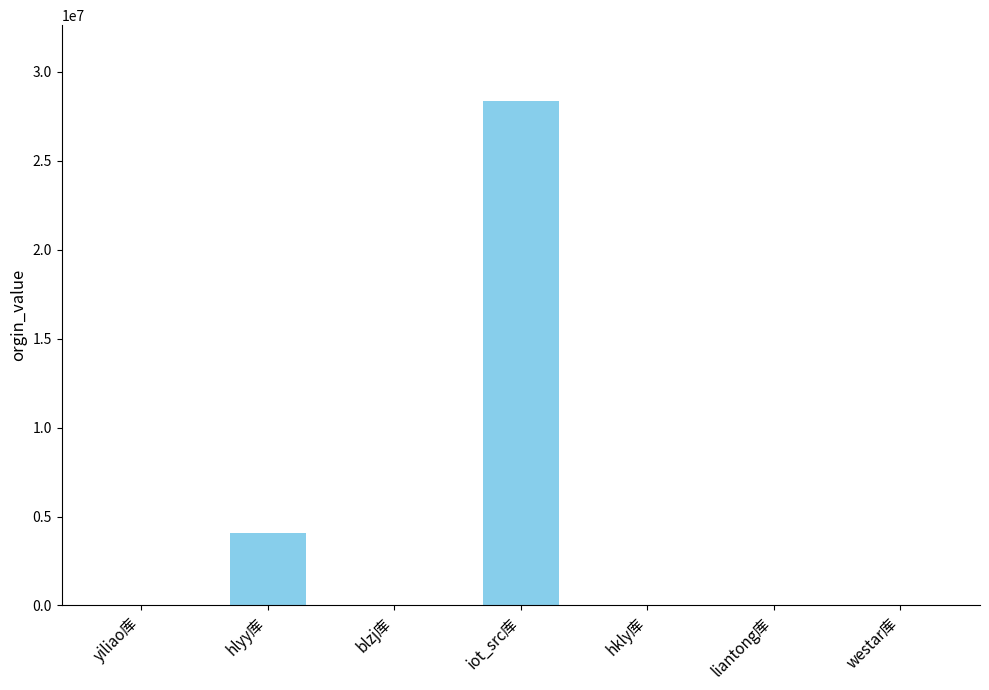

True or false: the data shows 13214085 at iot_src库.

False